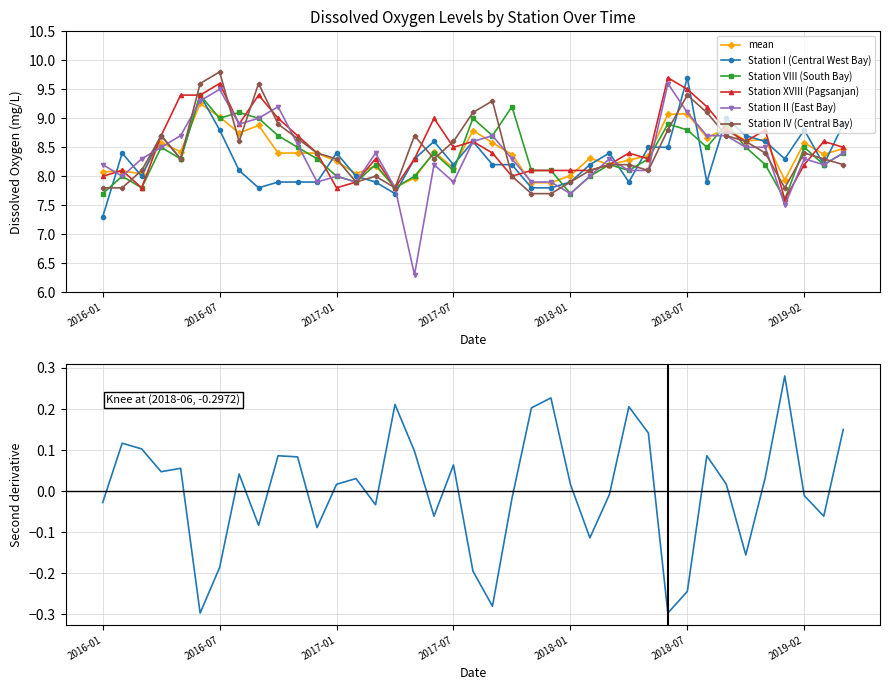

Between 2016-08 and 2017-08, which series saw the biggest shift?

Station I (Central West Bay)